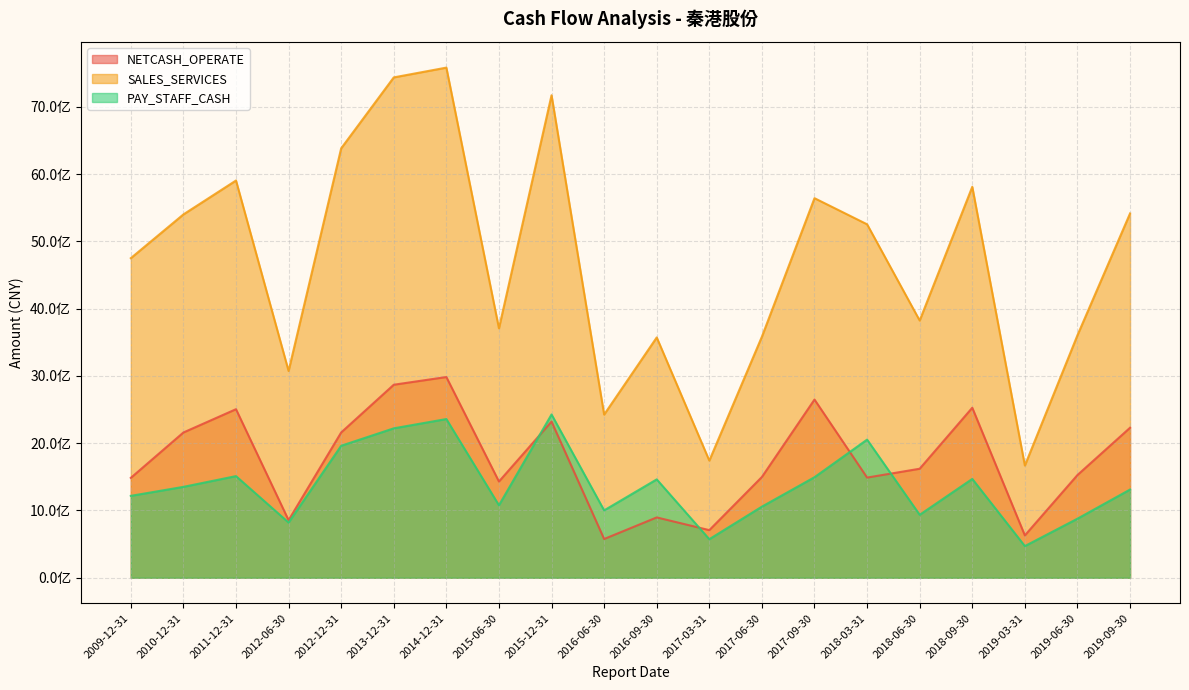

True or false: PAY_STAFF_CASH has a value of 2393474546.6 at 2016-09-30.

False